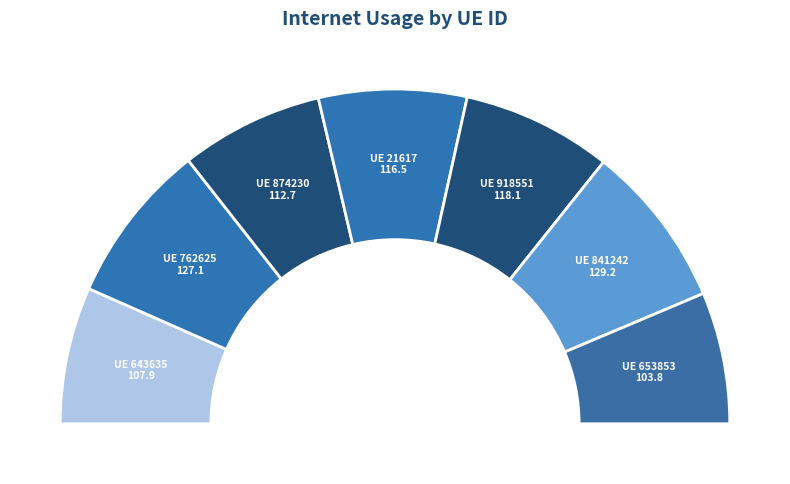

Is there a majority slice in this chart?

No